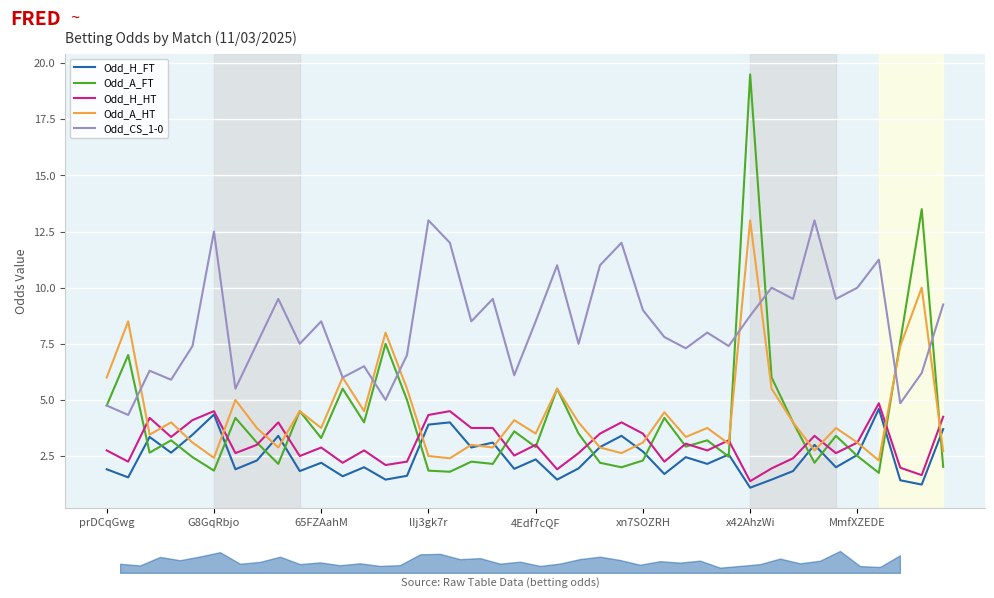

What is the approximate value of Odd_H_HT at 36?

4.8